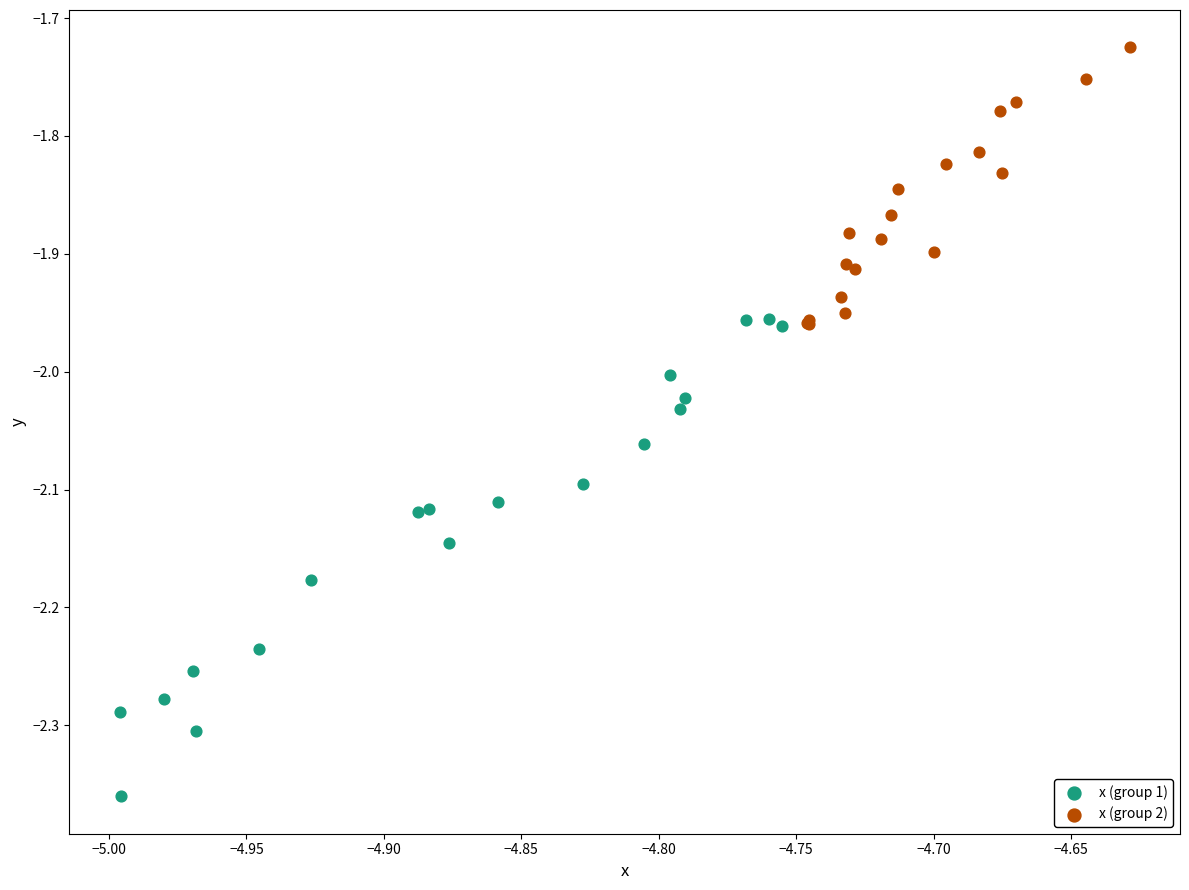

Which series has the largest Y range (max minus min)?

x (group 1)